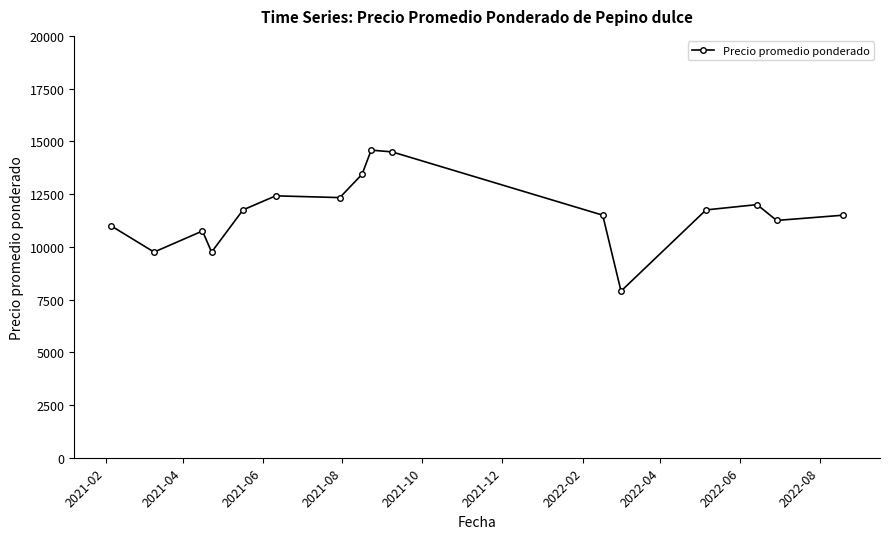

Reading left to right, list all the values displayed in this chart.

11000.0	9750.0	10750.0	9750.0	11750.0	12416.7	12333.3	13437.5	14583.3	14500.0	11500.0	7900.0	11750.0	12000.0	11250.0	11500.0